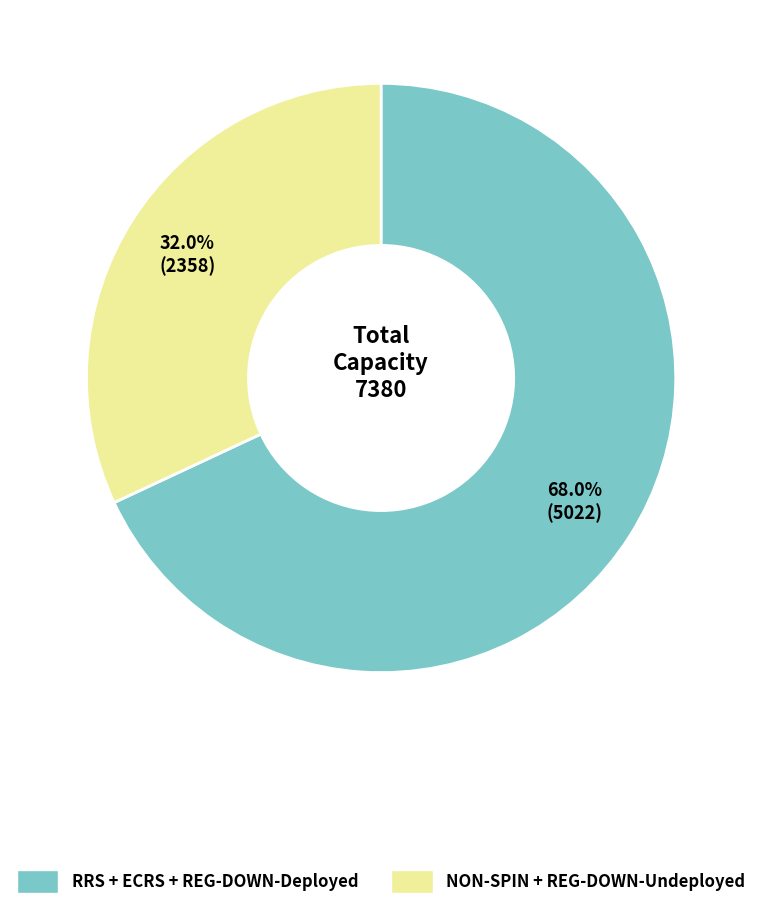

Is there any slice that represents more than half of the pie?

Yes